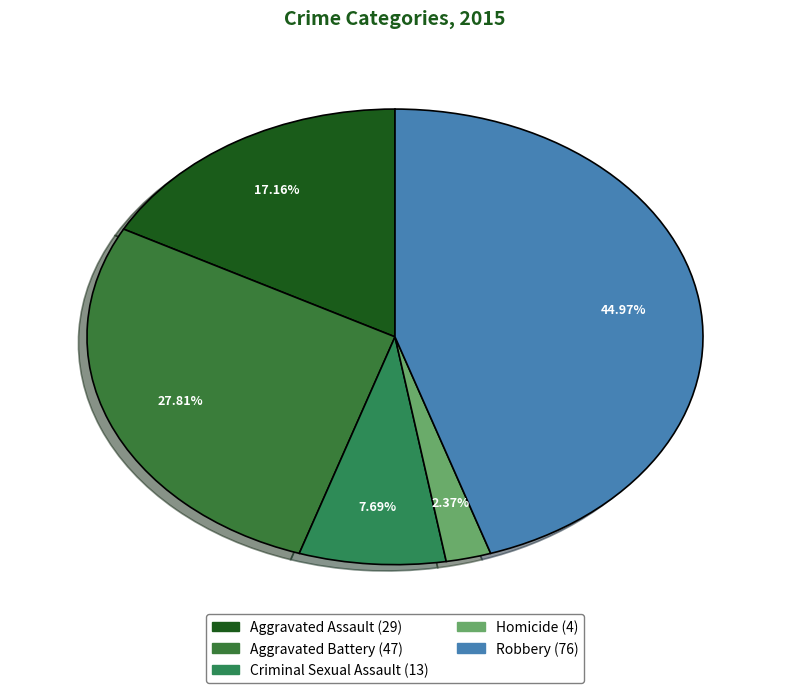

Count the number of slices in the pie.

5